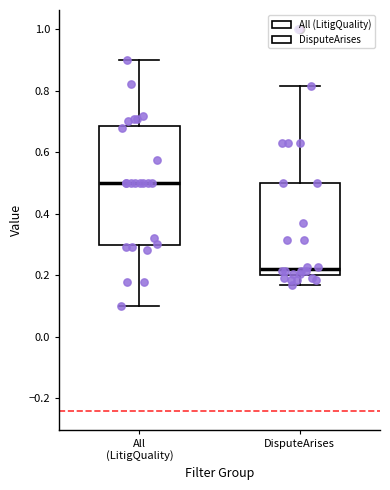

Reading left to right, read every box against the y-axis: the position of its median line, the range the box covers, and the ends of its whiskers. The values are not printed on the chart, so give them approximately, as read against the axis.

All (LitigQuality): median 0.50, box 0.30 to 0.68, whiskers 0.10 to 0.90
DisputeArises: median 0.22, box 0.20 to 0.50, whiskers 0.16 to 0.82